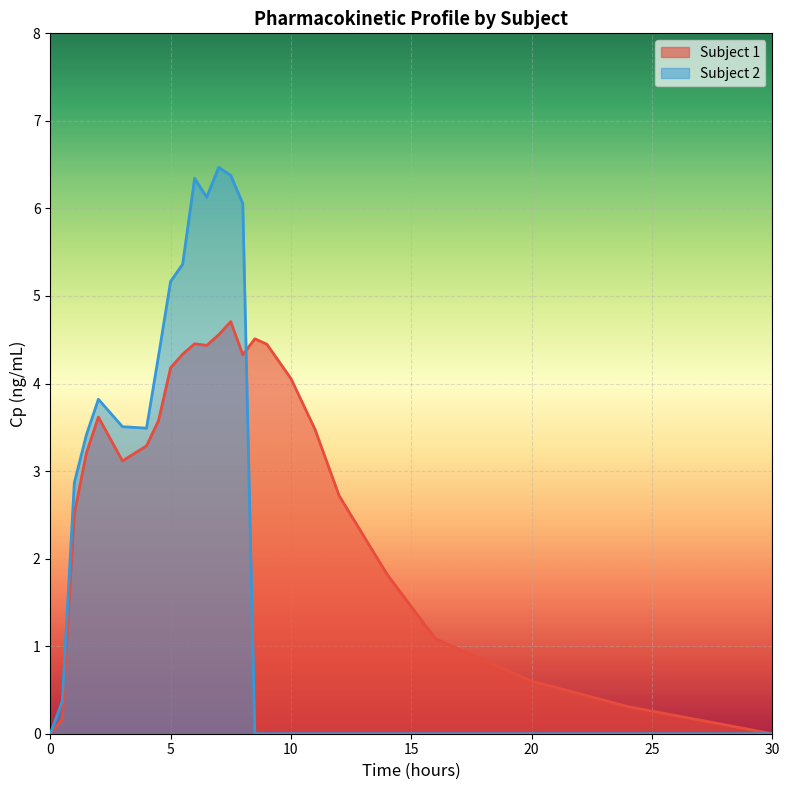

What is the total value across all series at 1.5?

6.6